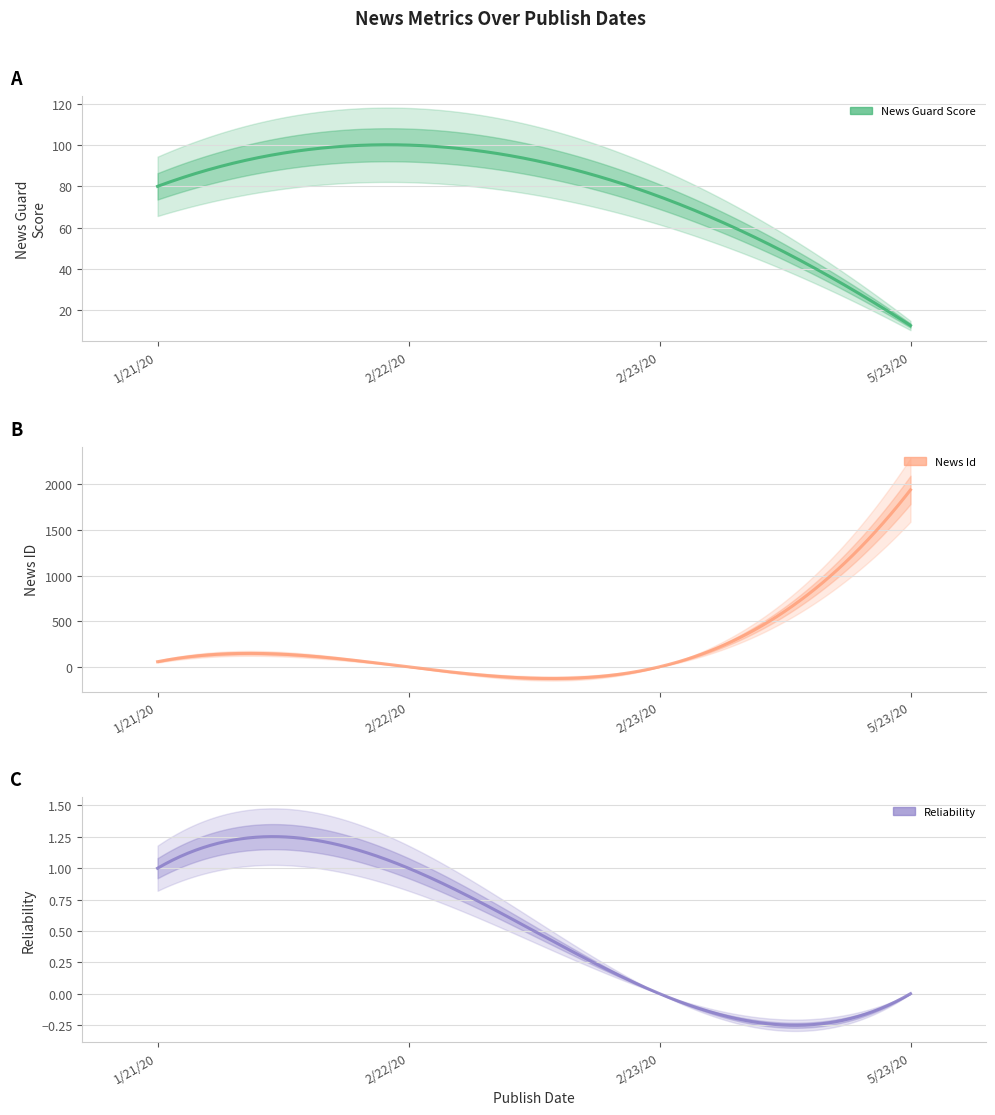

How many values in the reliability series are below 1?

2